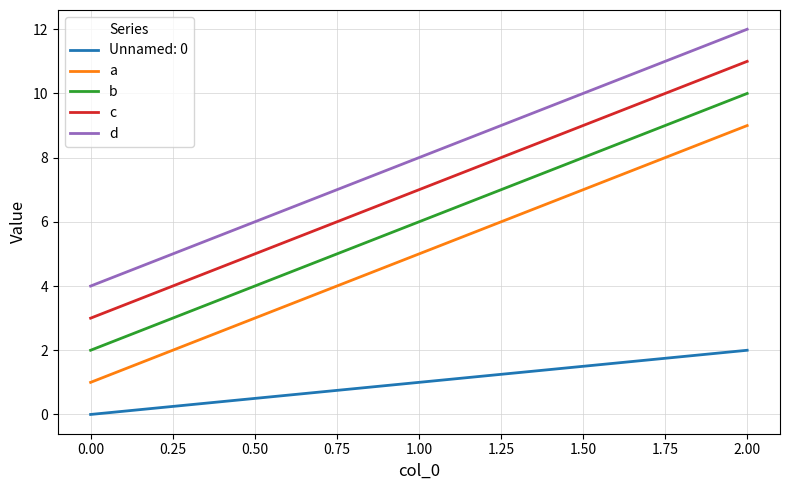

Is it true that c equals 4 at 0.00?

False